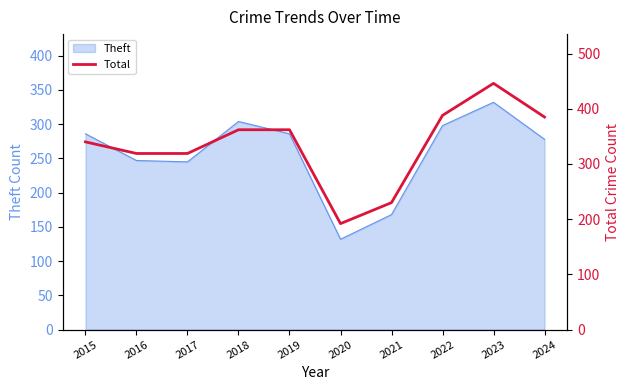

What is the lowest value of the Theft series?

132